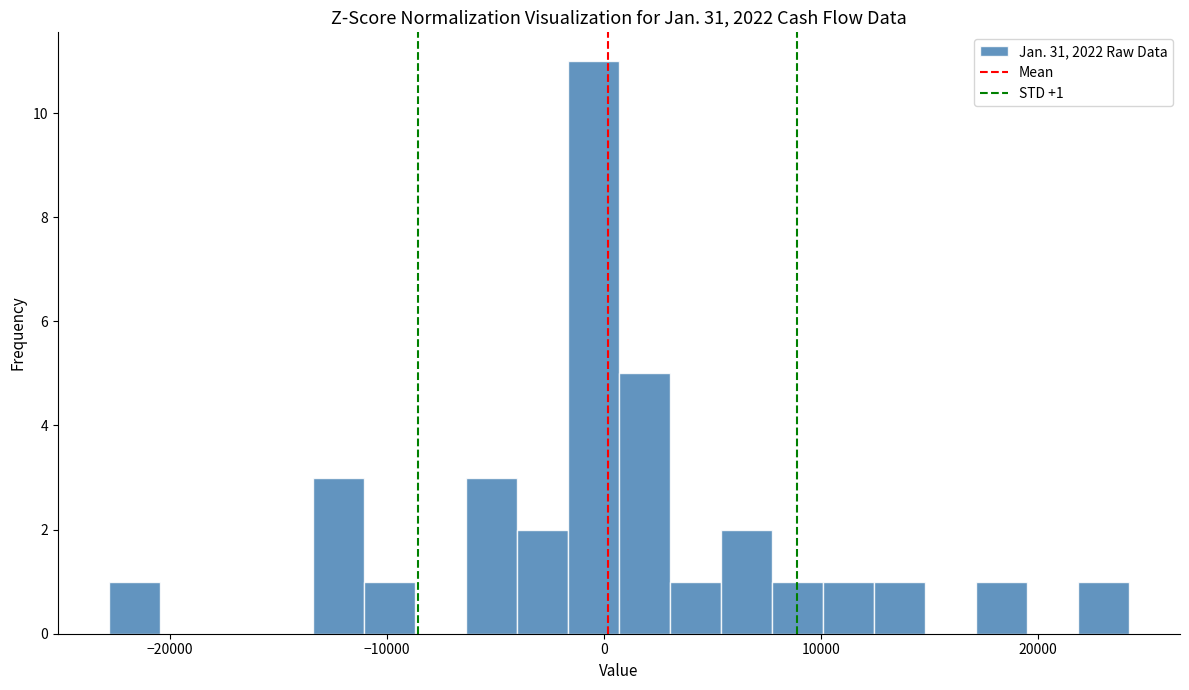

Read against the x-axis, roughly where is the centre of the tallest bar?

0